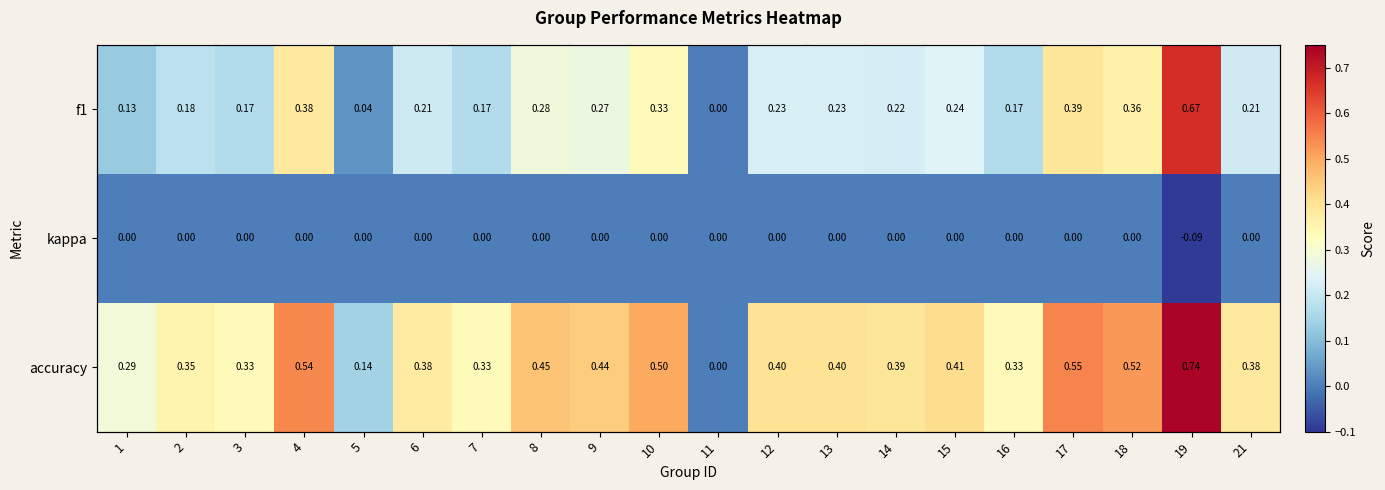

Count the number of categories in the chart.

20